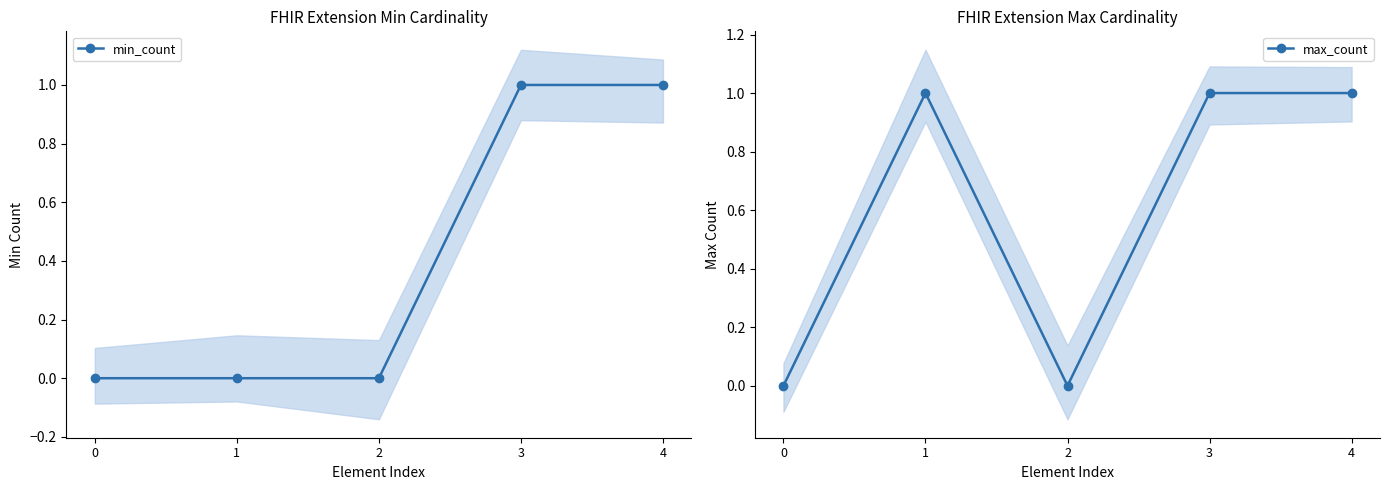

At which category is the sum across all series the highest?

3